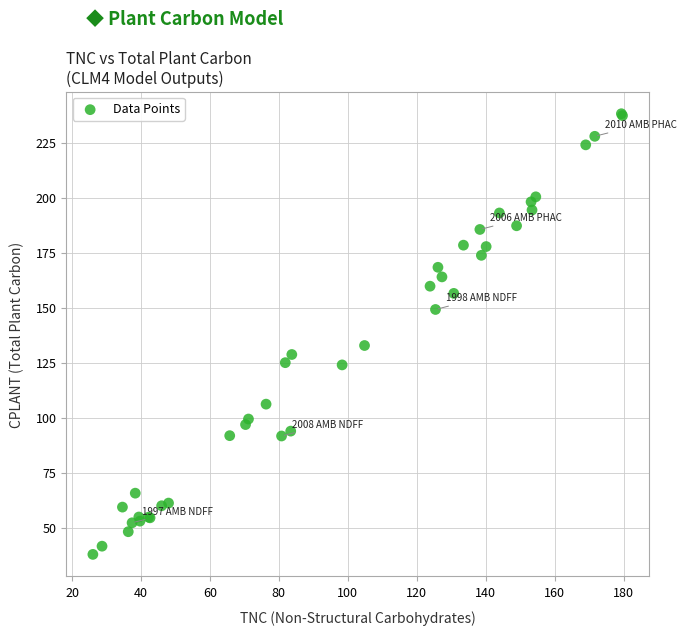

What Y value in the scatter plot is closest to 138?

132.9